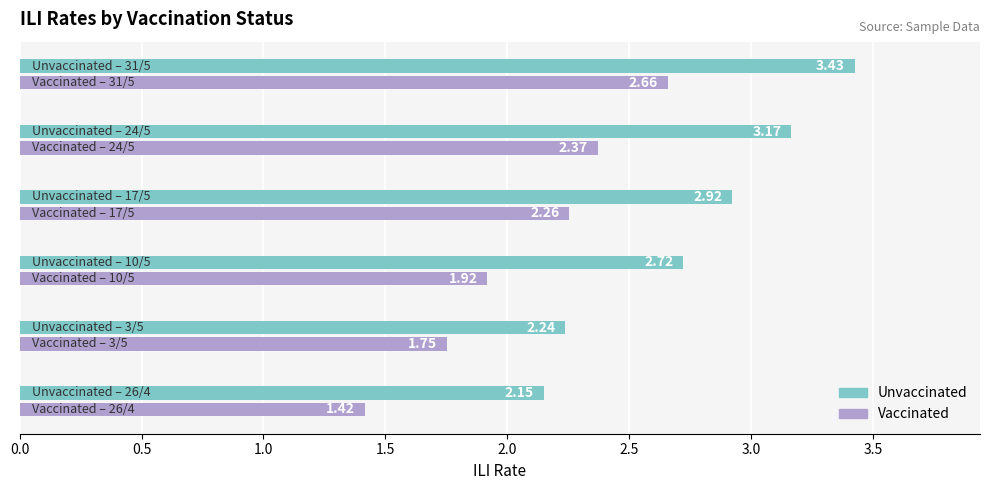

Rank the series by their average value, from lowest to highest.

Vaccinated, Unvaccinated